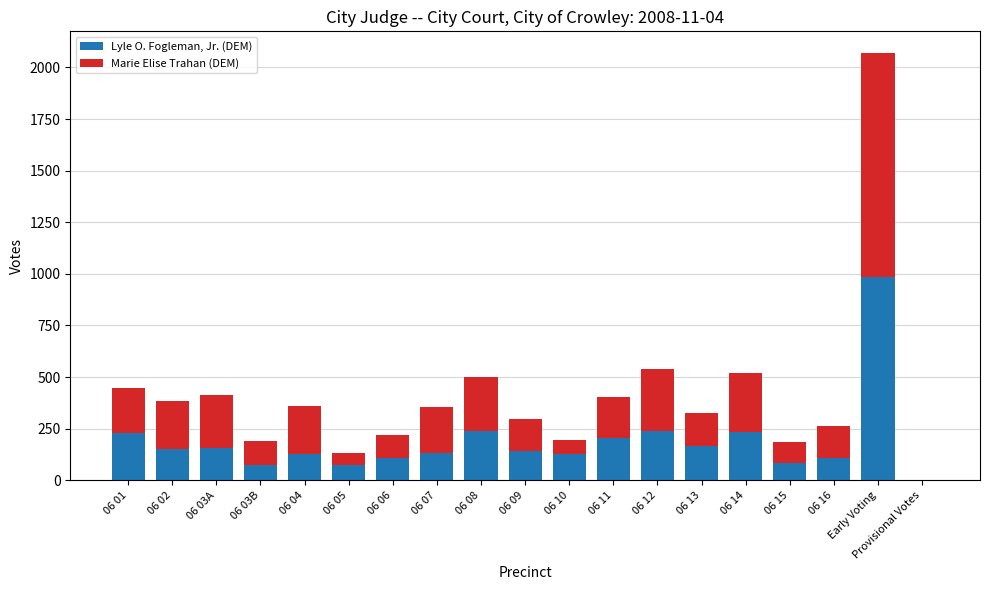

What is the difference between the Lyle O. Fogleman, Jr. (DEM) values at 06 04 and 06 06?

21